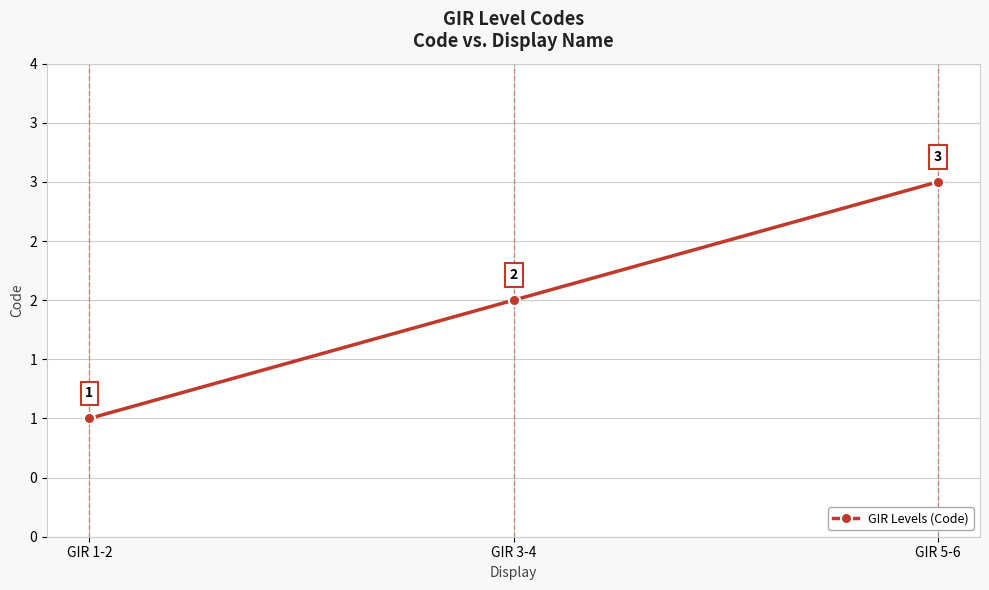

Is this an area chart (filled region under the line)?

No